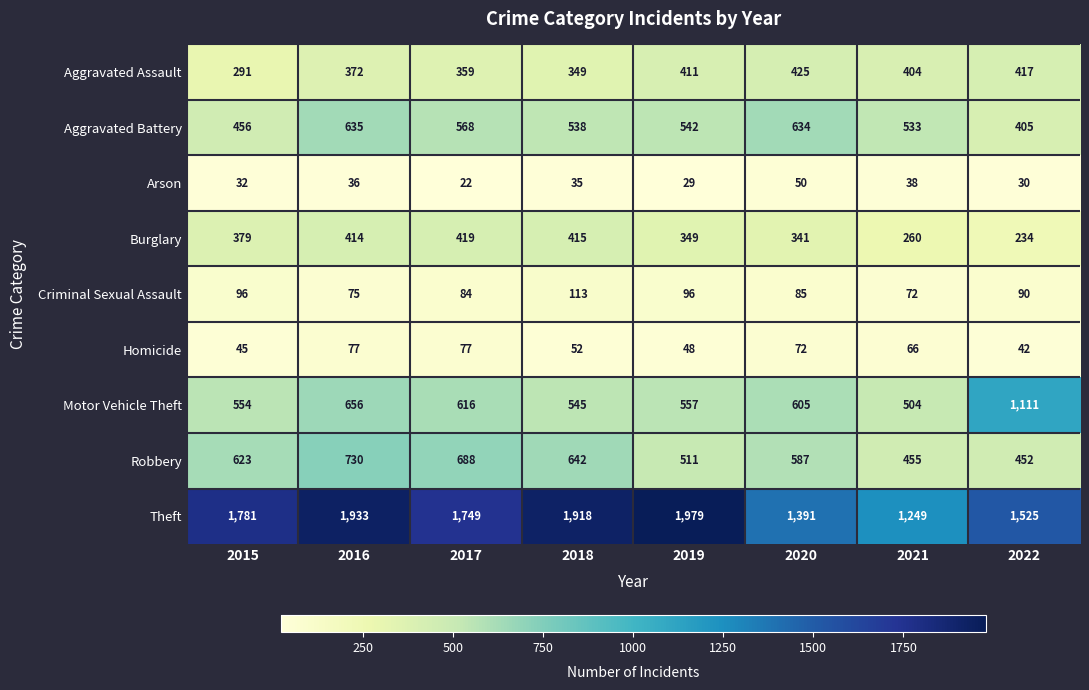

What is the sum of the Theft values at 2015 and 2021?

3030